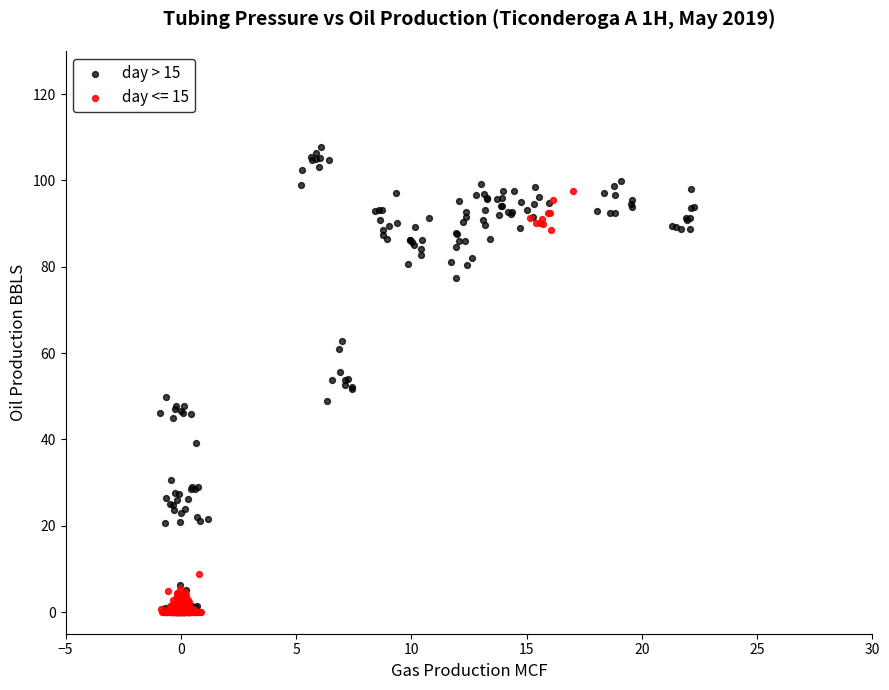

Which series has the largest Y range (max minus min)?

day > 15